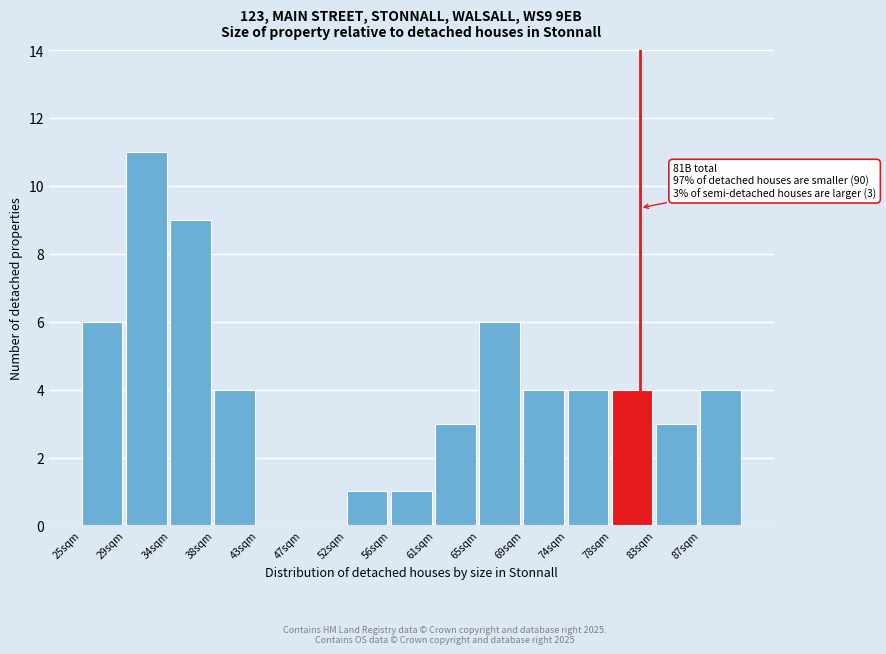

Reading right to left, transcribe all the data shown in this chart.

87sqm=4	83sqm=3	78sqm=4	74sqm=4	69sqm=4	65sqm=6	61sqm=3	56sqm=1	52sqm=1	47sqm=0	43sqm=0	38sqm=4	34sqm=9	29sqm=11	25sqm=6